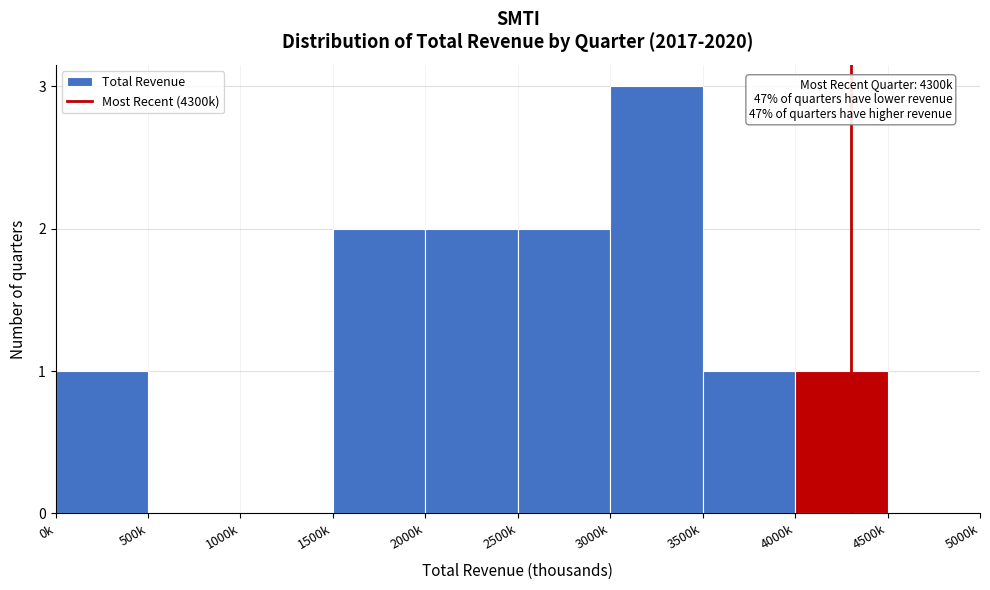

Reading left to right, list all the values displayed in this chart.

0k=1	500k=0	1000k=0	1500k=2	2000k=2	2500k=2	3000k=3	3500k=1	4000k=1	4500k=0